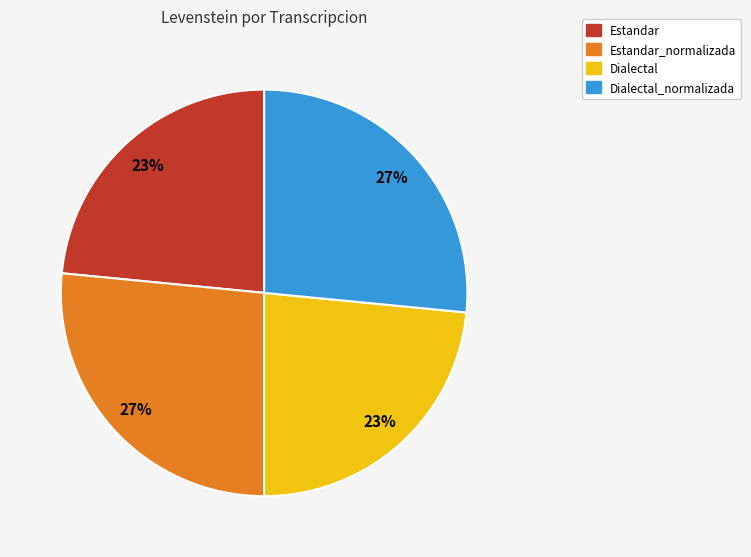

To the nearest percent, what is the average slice percentage?

25%